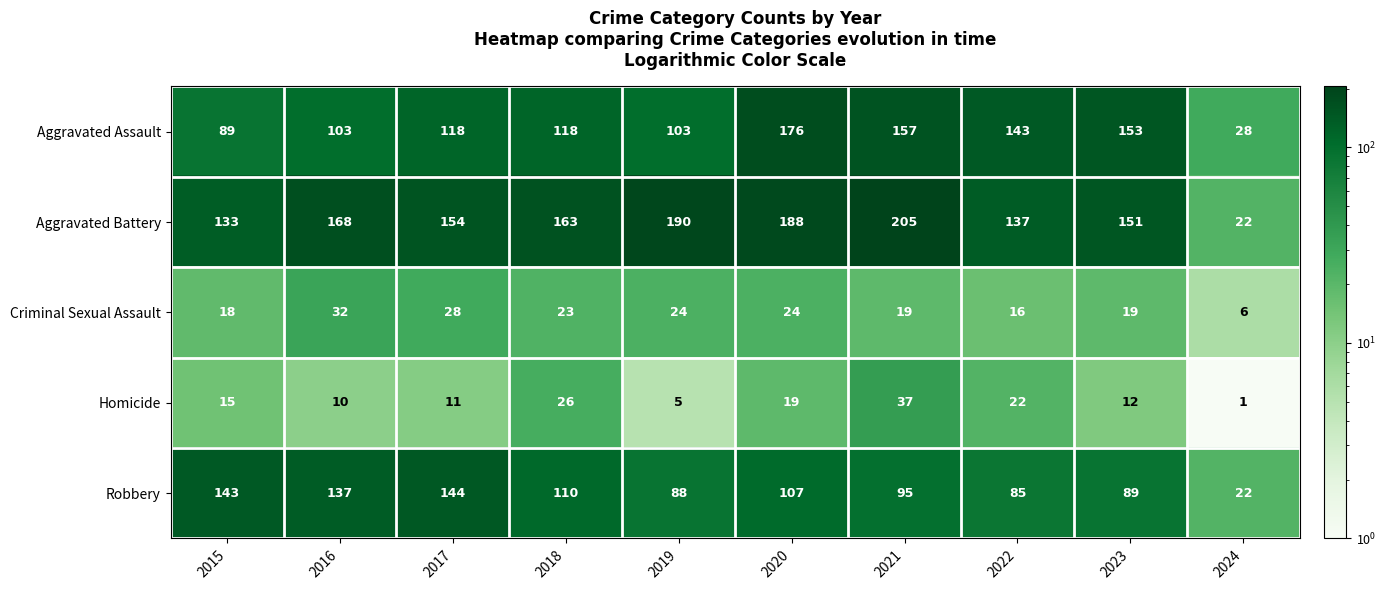

What is the difference between the second highest and minimum values in the Aggravated Assault series?

129